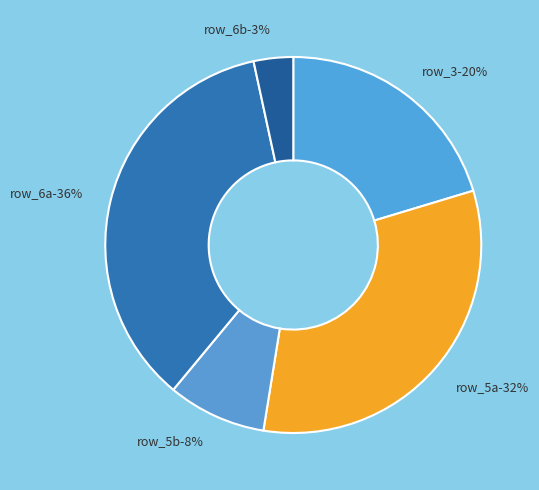

To the nearest percent, what is the average slice percentage?

20%